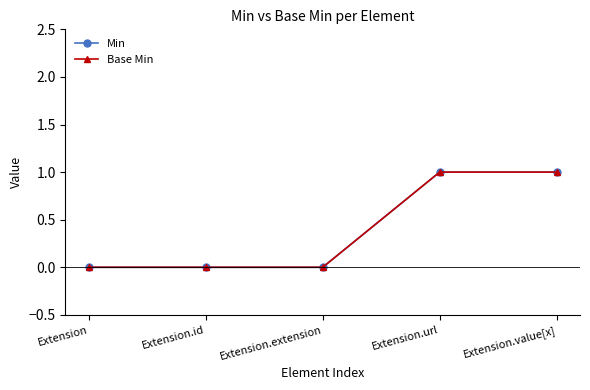

At which category does the chart reach its minimum across all series?

Extension